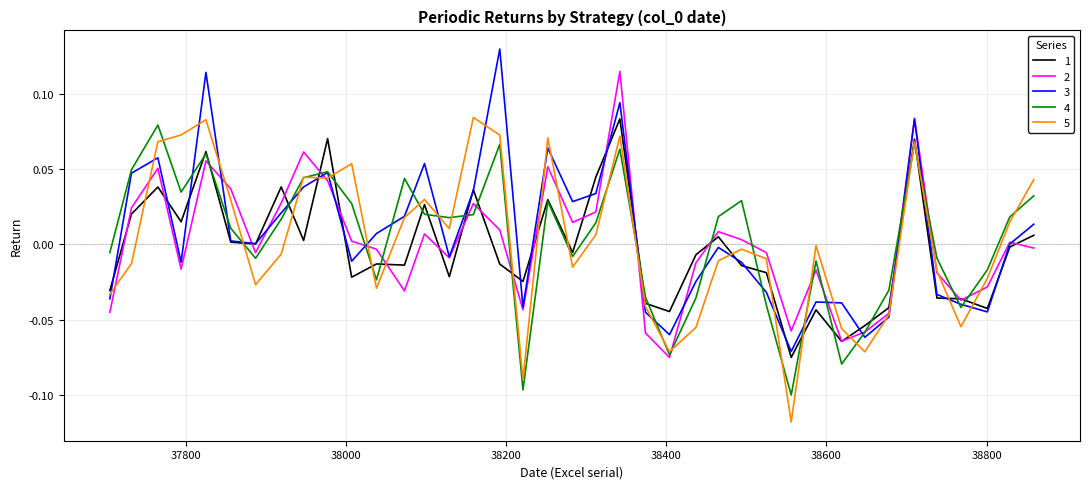

After their last crossing, which series has the higher values: 5 or 1?

5